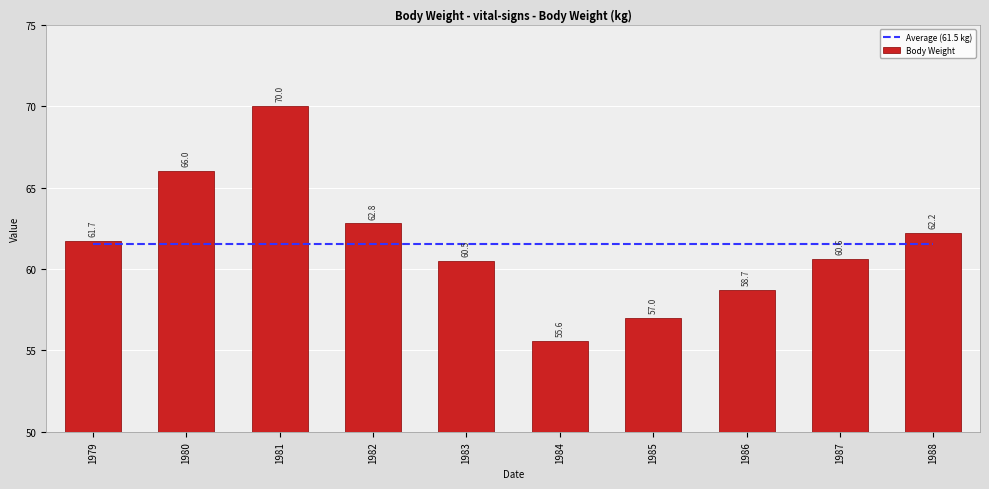

Rank the categories by Body Weight value from lowest to highest.

1984, 1985, 1986, 1983, 1987, 1979, 1988, 1982, 1980, 1981